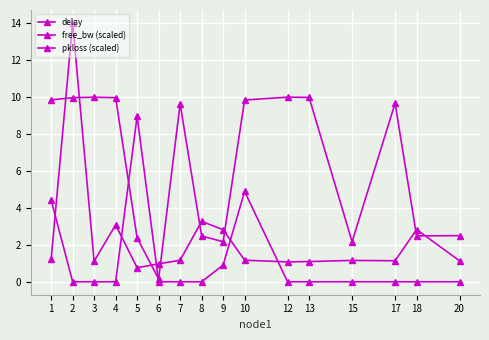

How many lines are shown in the chart?

3